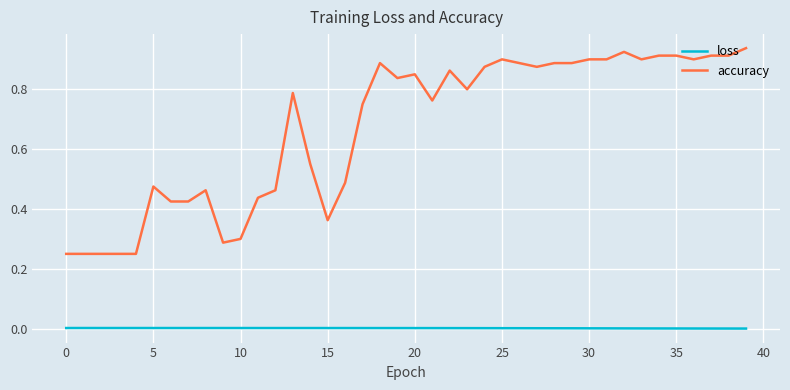

Which series has the widest spread of values?

accuracy